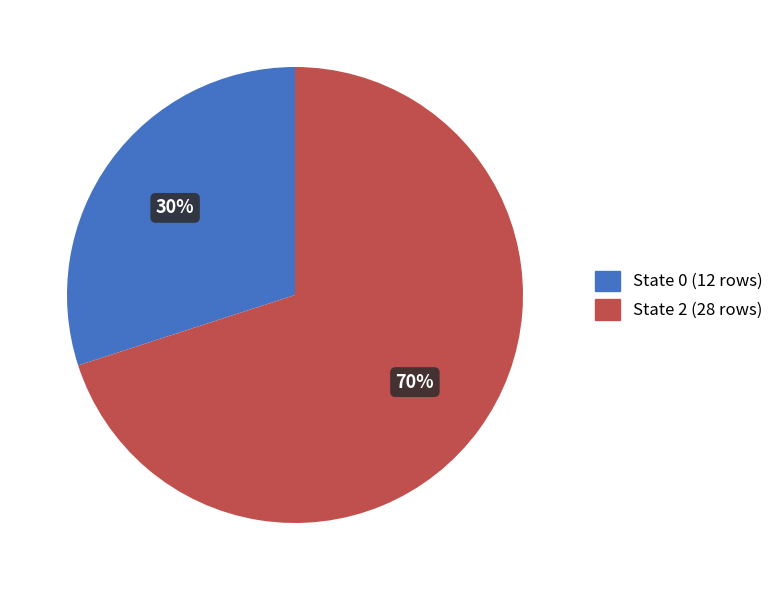

How many segments does this pie chart have?

2